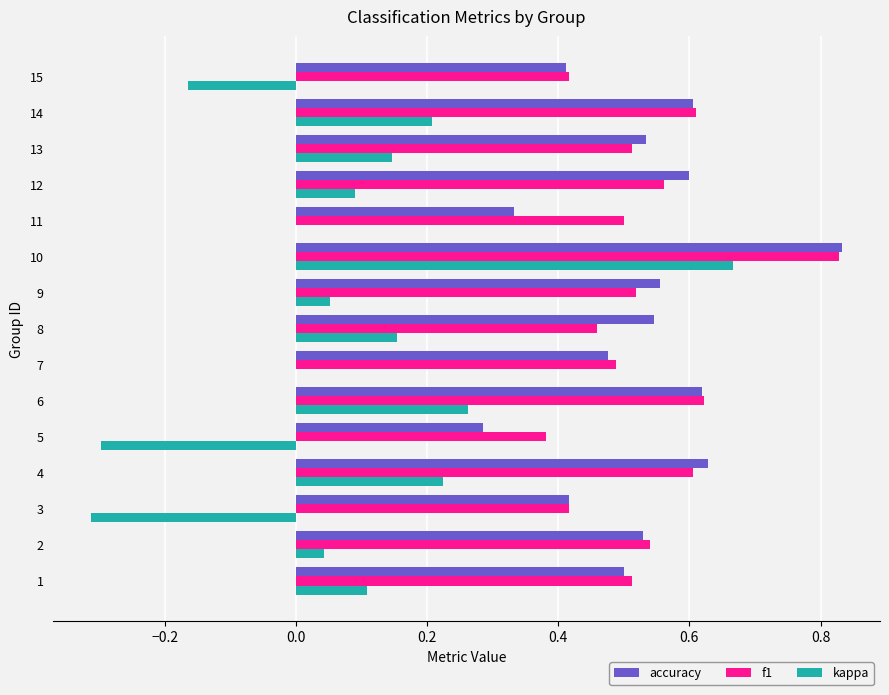

At which label does accuracy reach its peak?

10